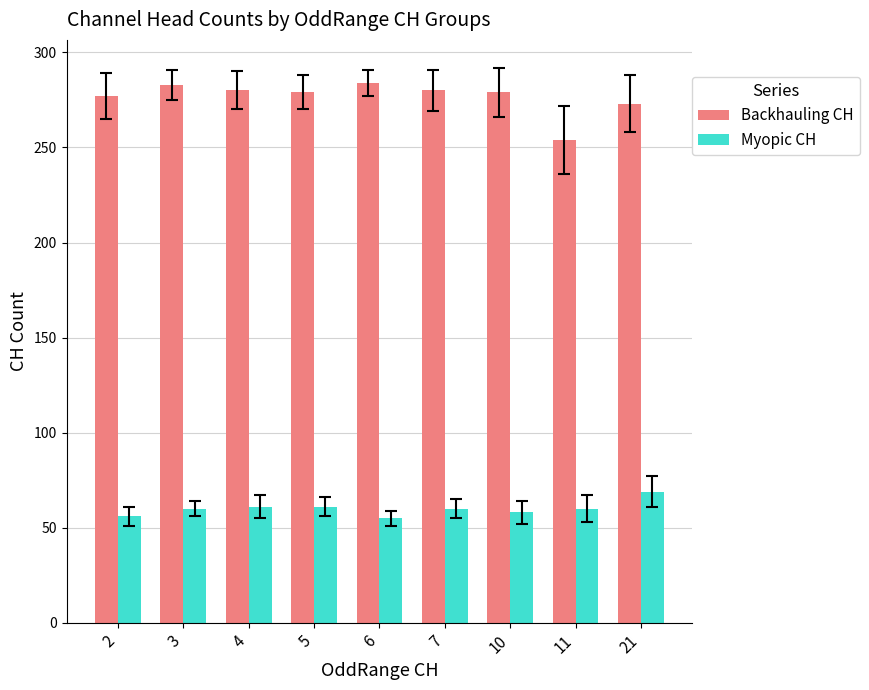

Which series has the widest spread of values?

Backhauling CH